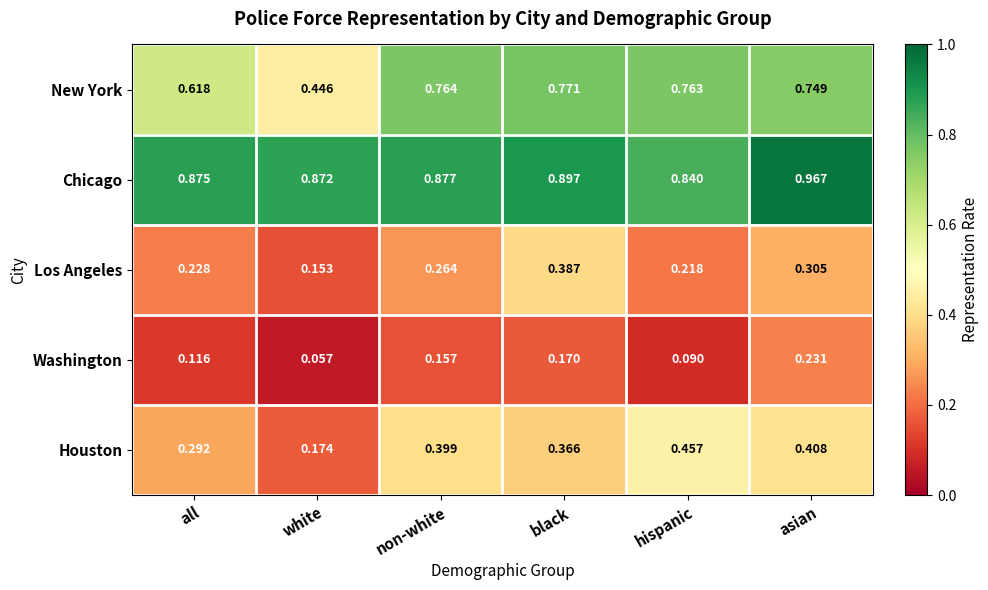

At which label is Houston closest to 0?

white